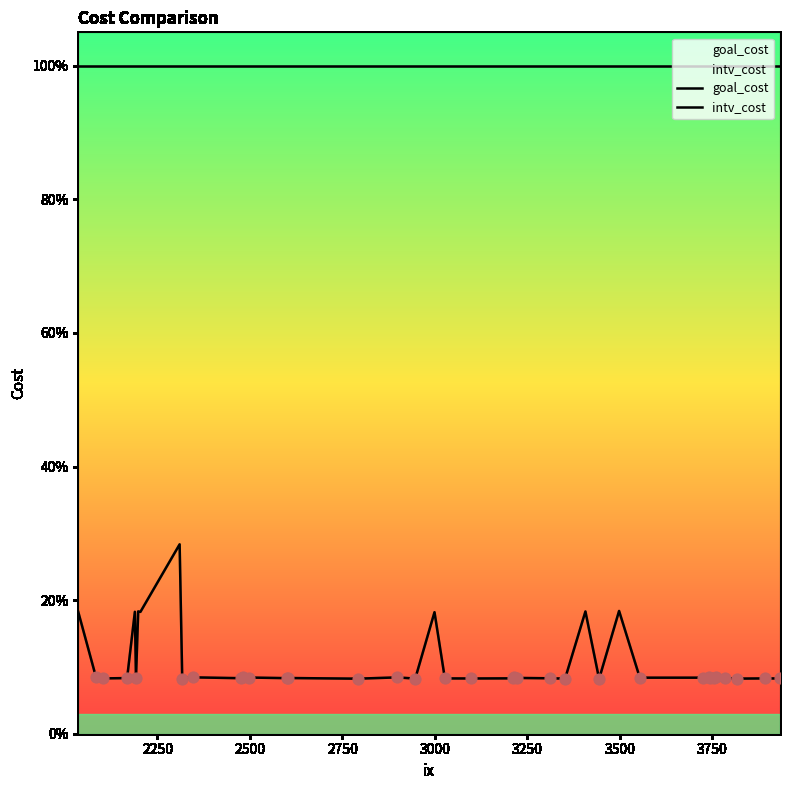

Which series contains the lowest Y value?

intv_cost